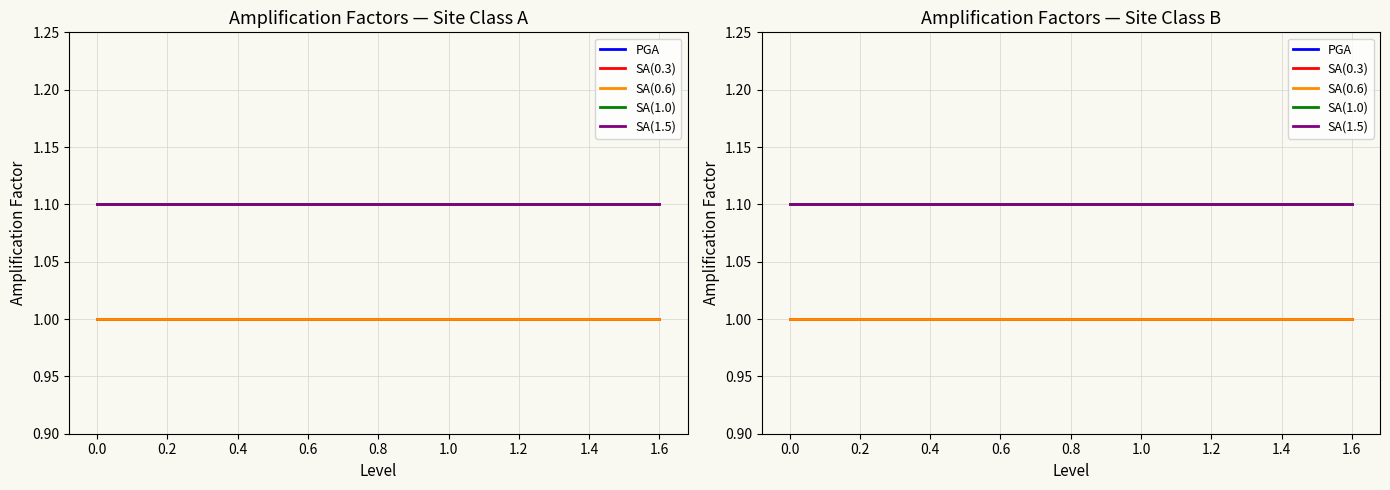

True or false: SA(0.6) and SA(1.5) cross at least once.

False